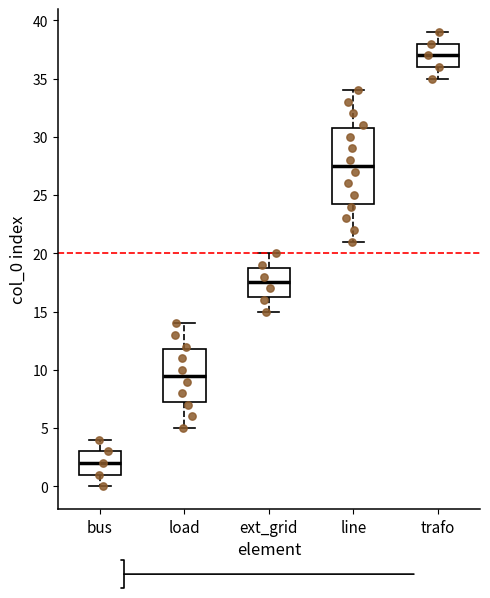

Reading left to right, read every box against the y-axis: the position of its median line, the range the box covers, and the ends of its whiskers. The values are not printed on the chart, so give them approximately, as read against the axis.

bus: median 2.0, box 1.0 to 3.0, whiskers 0.0 to 4.0
load: median 9.5, box 7.5 to 12.0, whiskers 5.0 to 14.0
ext_grid: median 17.5, box 16.5 to 19.0, whiskers 15.0 to 20.0
line: median 27.5, box 24.5 to 31.0, whiskers 21.0 to 34.0
trafo: median 37.0, box 36.0 to 38.0, whiskers 35.0 to 39.0